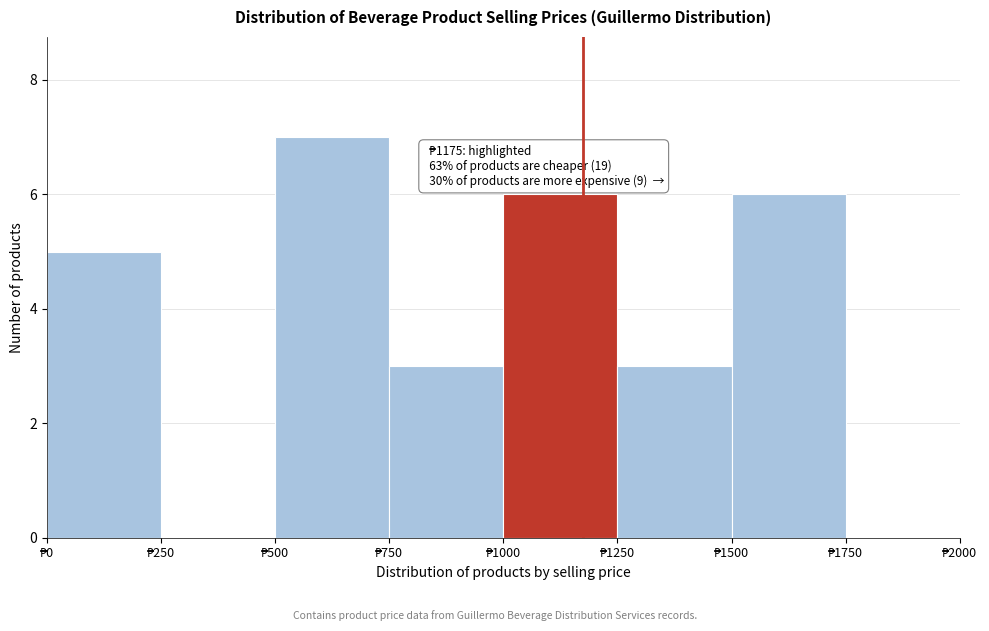

Over which range of the x-axis is the bar tallest?

500 to 750